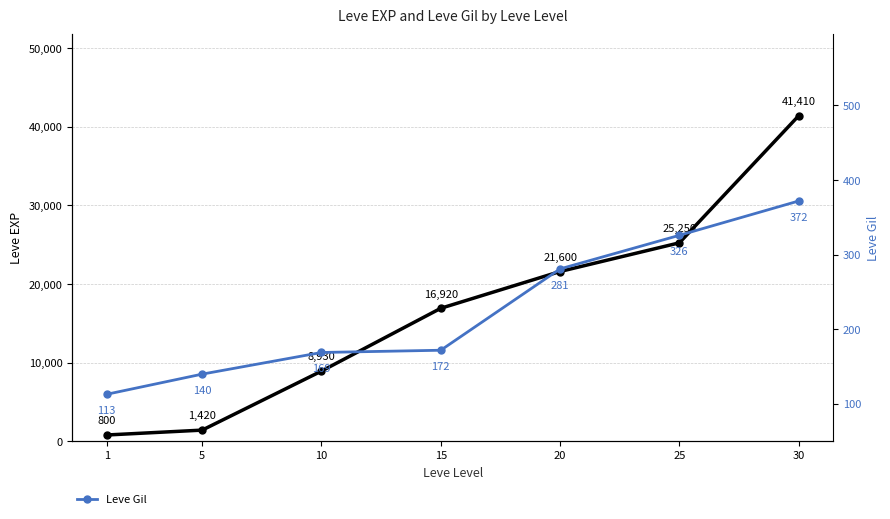

How many data points in Leve Gil are less than 172?

3